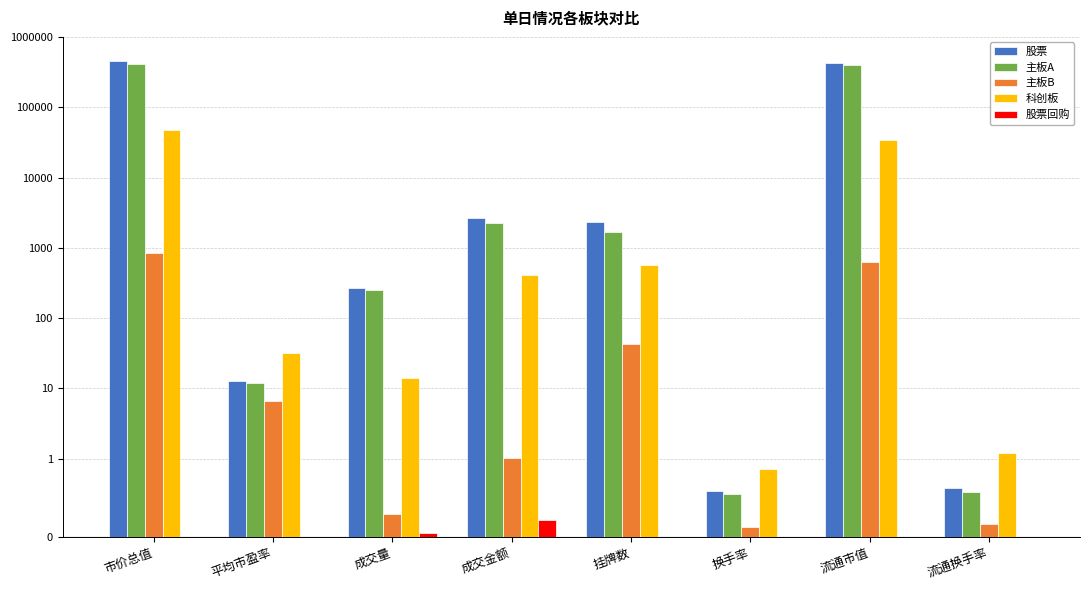

The value of 股票回购 at 市价总值 is 0.0. True or false?

True